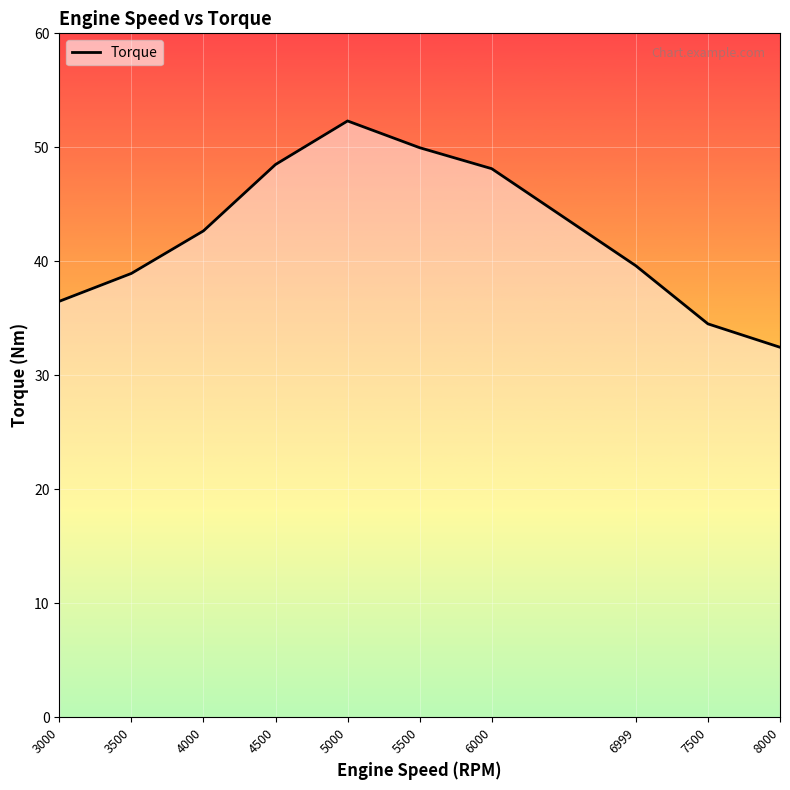

Reading right to left, list all the values displayed in this chart.

32.5	34.5	39.6	48.1	50.0	52.3	48.5	42.7	38.9	36.5